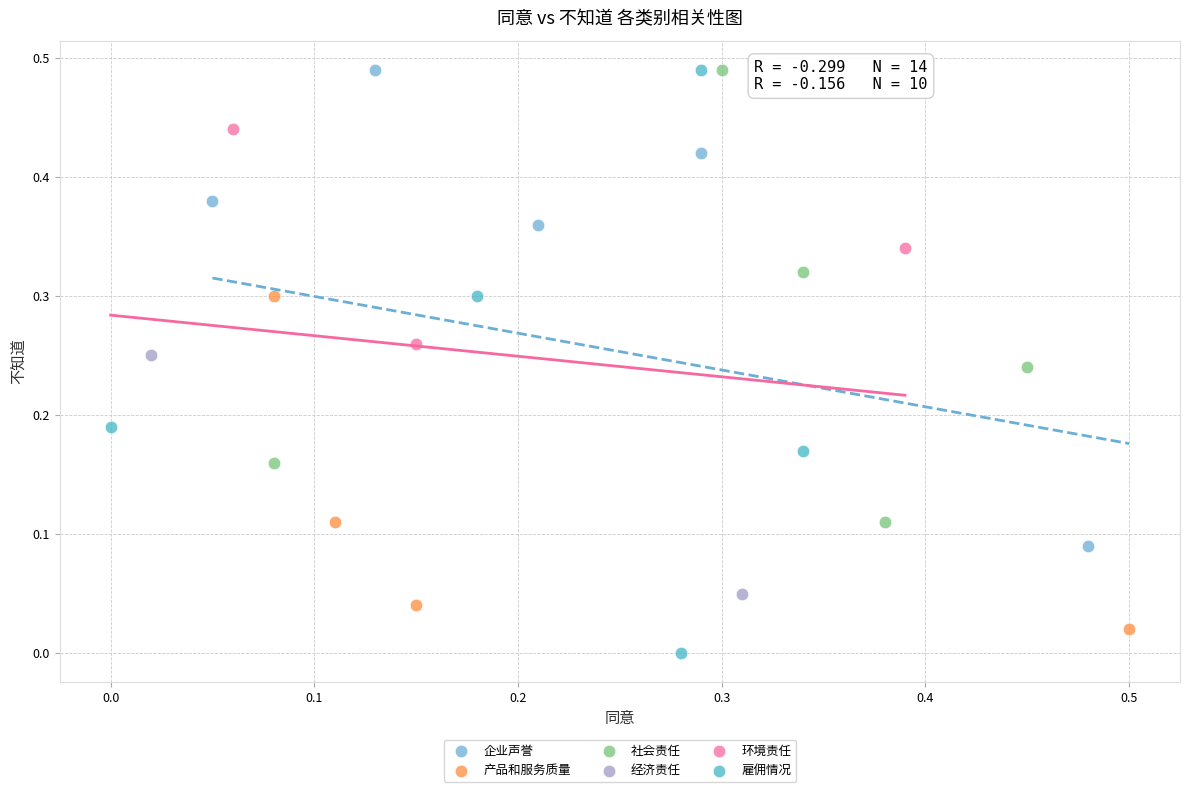

Which series contains the lowest Y value?

雇佣情况